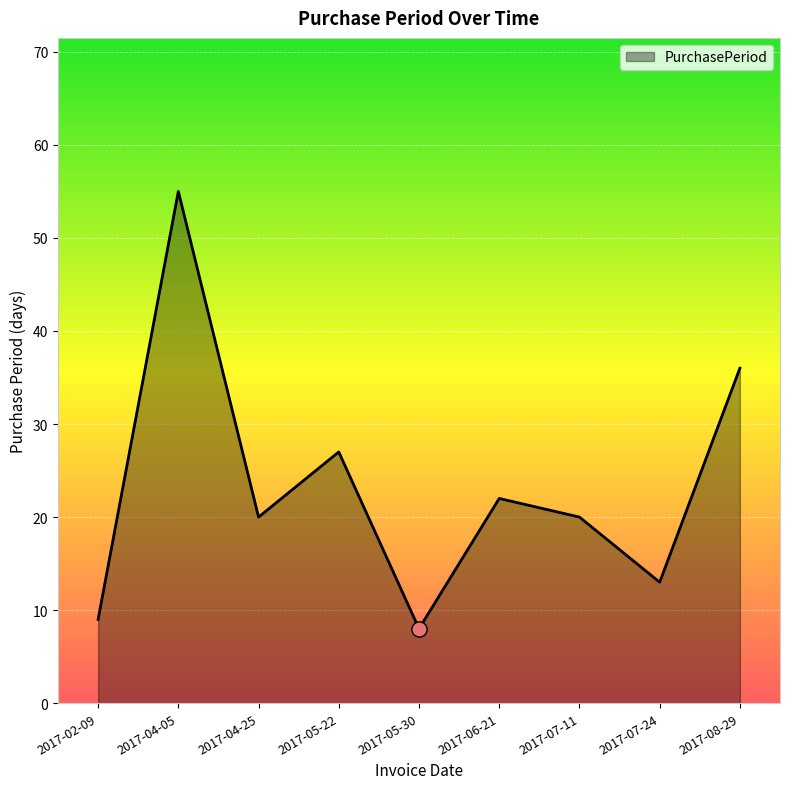

What is the change in value from 2017-04-05 to 2017-05-30?

-47